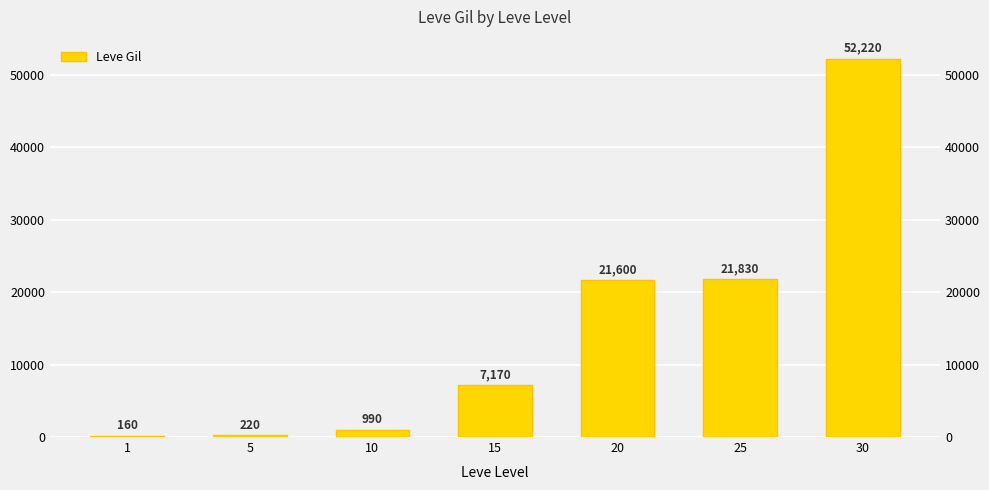

What is the value of the 1st bar from the left?

160